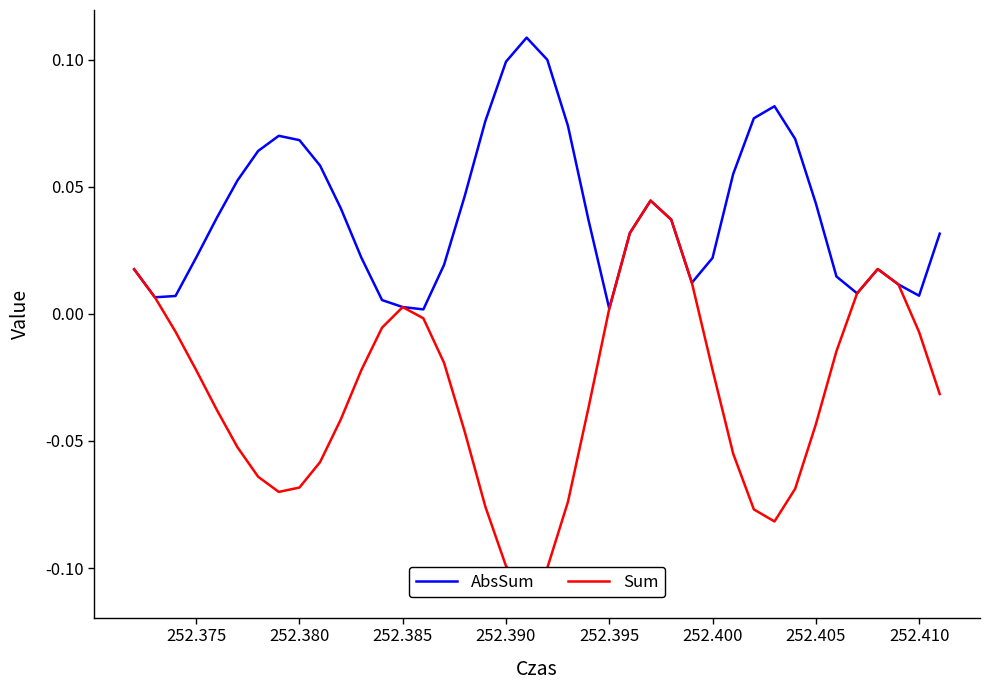

True or false: Sum and AbsSum cross at least once.

False